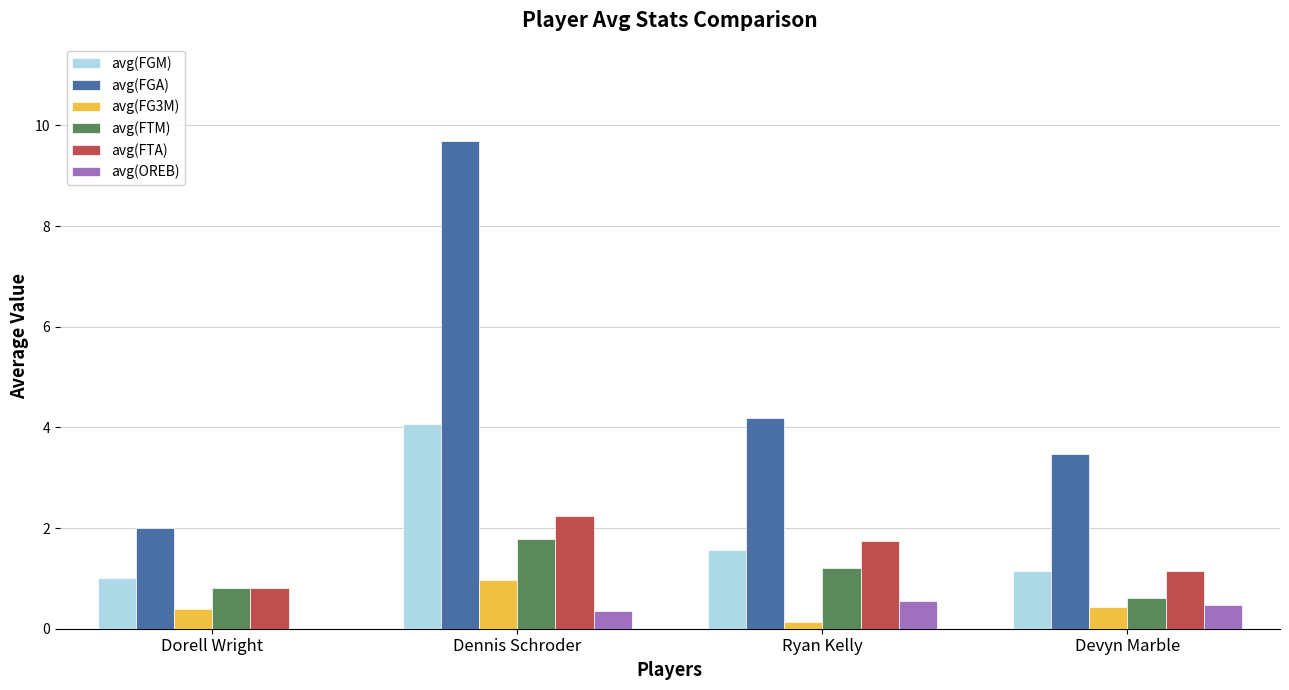

What is the total value across all series at Dennis Schroder?

19.1